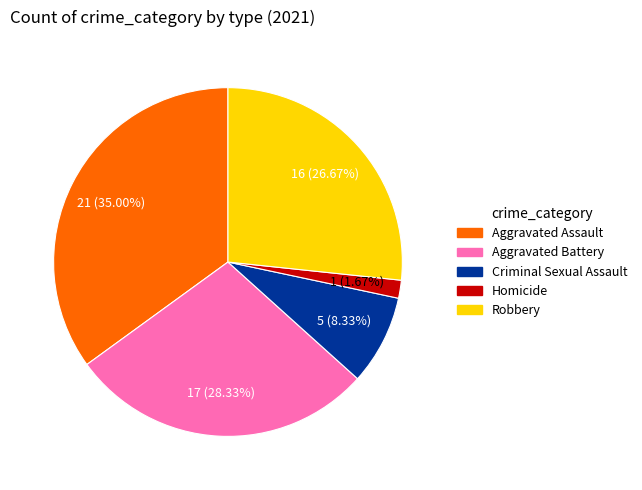

Is there any slice that represents more than half of the pie?

No